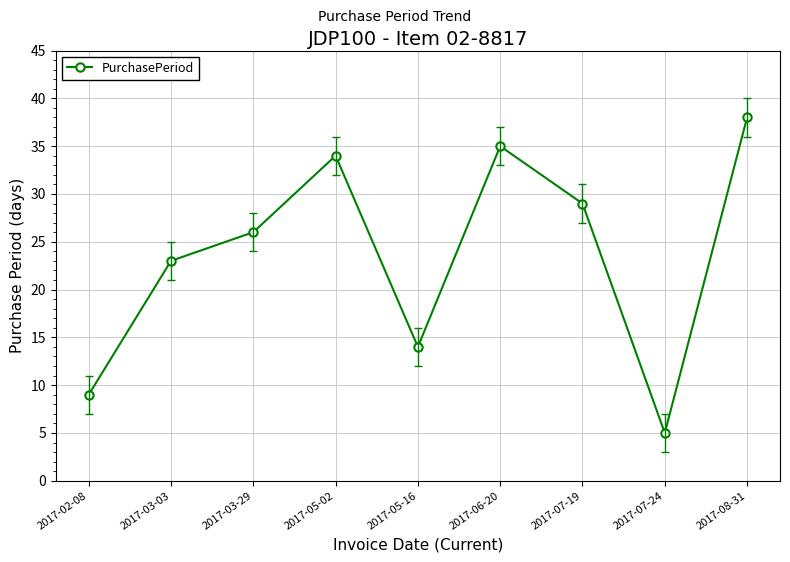

Between 2017-07-19 and 2017-02-08, which is larger?

2017-07-19